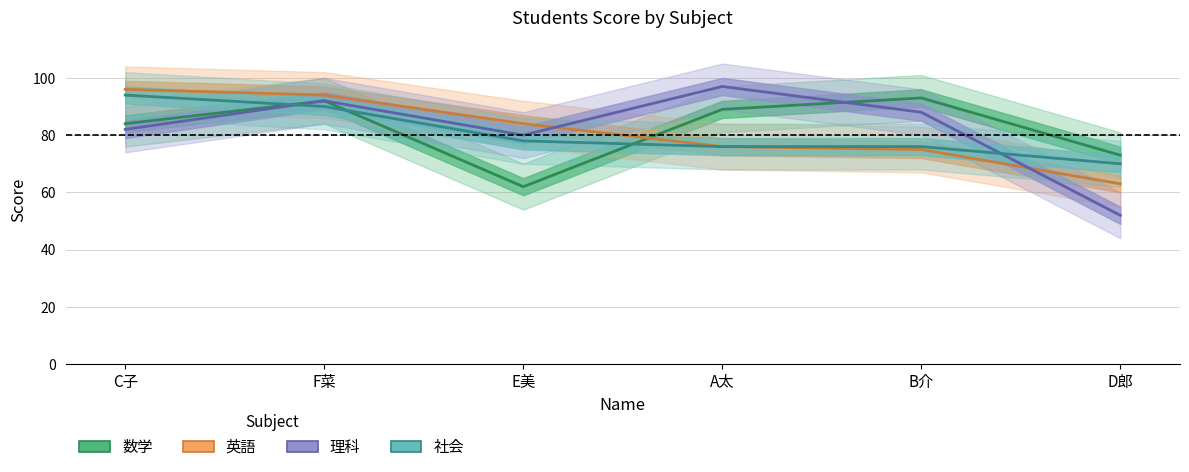

At which label is 社会 closest to 82?

E美